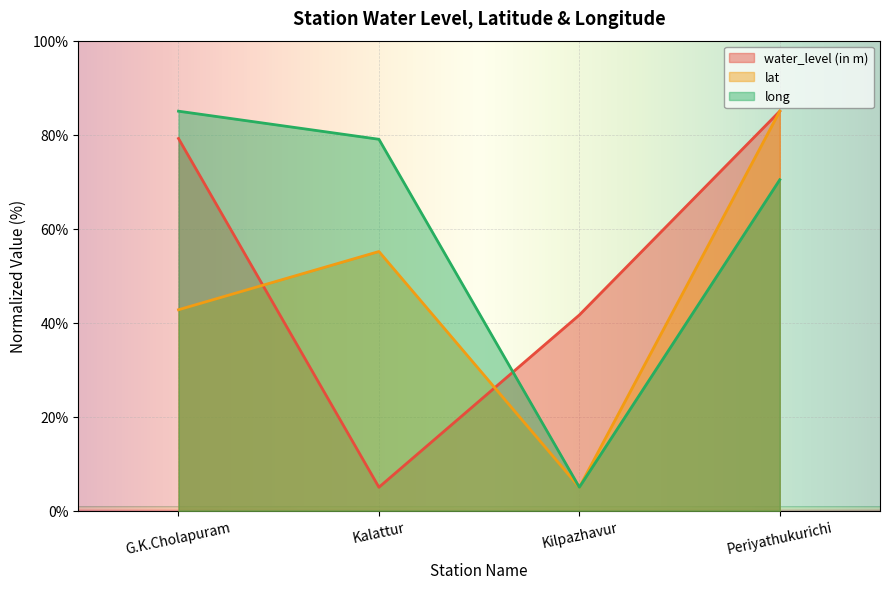

Reading left to right, what are all the values shown in this chart?

water_level (in m): 79.2	5.0	41.6	85.0
lat: 42.8	55.1	5.0	85.0
long: 85.0	79.0	5.0	70.4